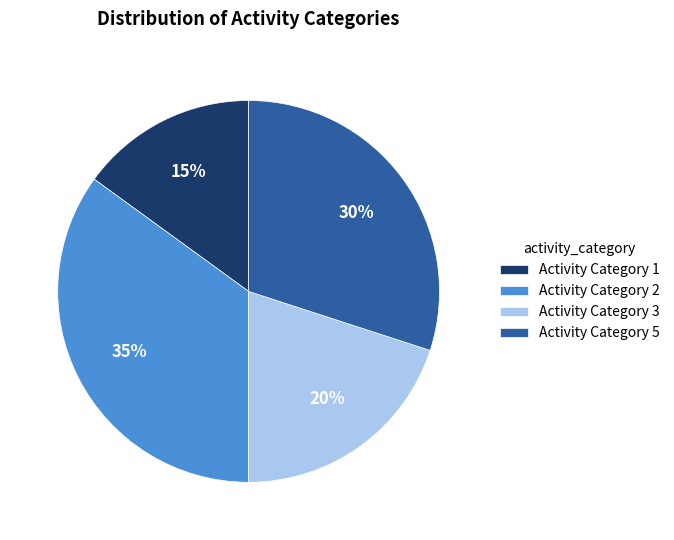

What percentage is the Activity Category 3 slice, to the nearest percent?

20%